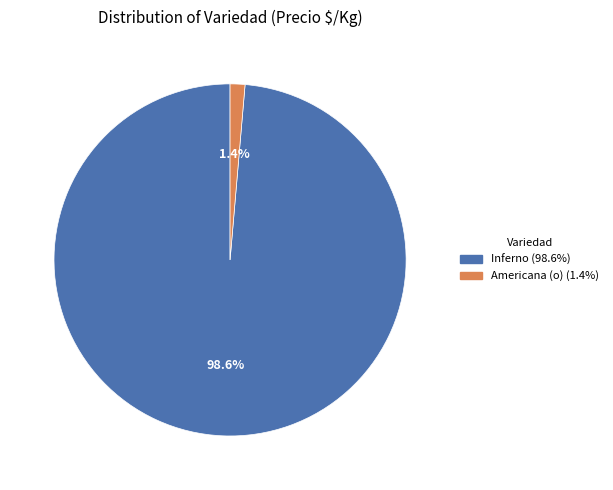

Is there a majority slice in this chart?

Yes